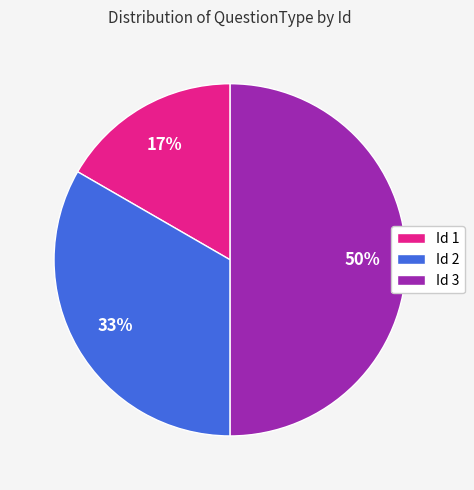

Is it true that Id 3 is 50% of the pie?

True